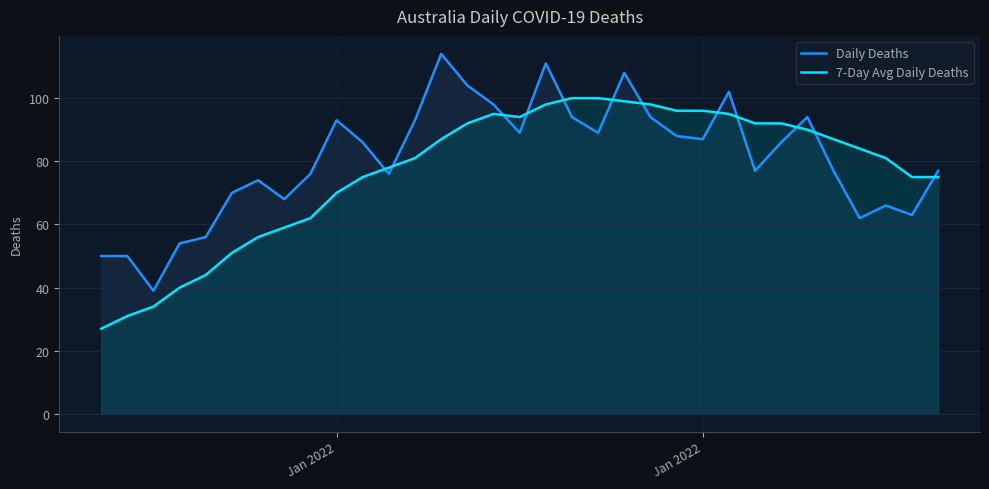

How many times do 7-Day Avg Daily Deaths and Daily Deaths cross each other?

12